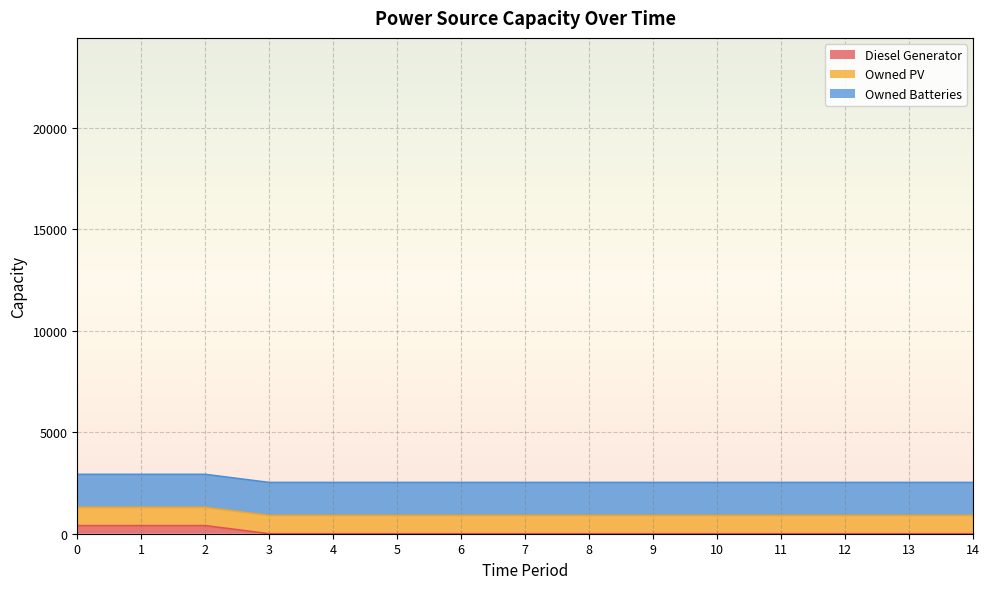

Does the chart display data point markers on the line(s)?

No